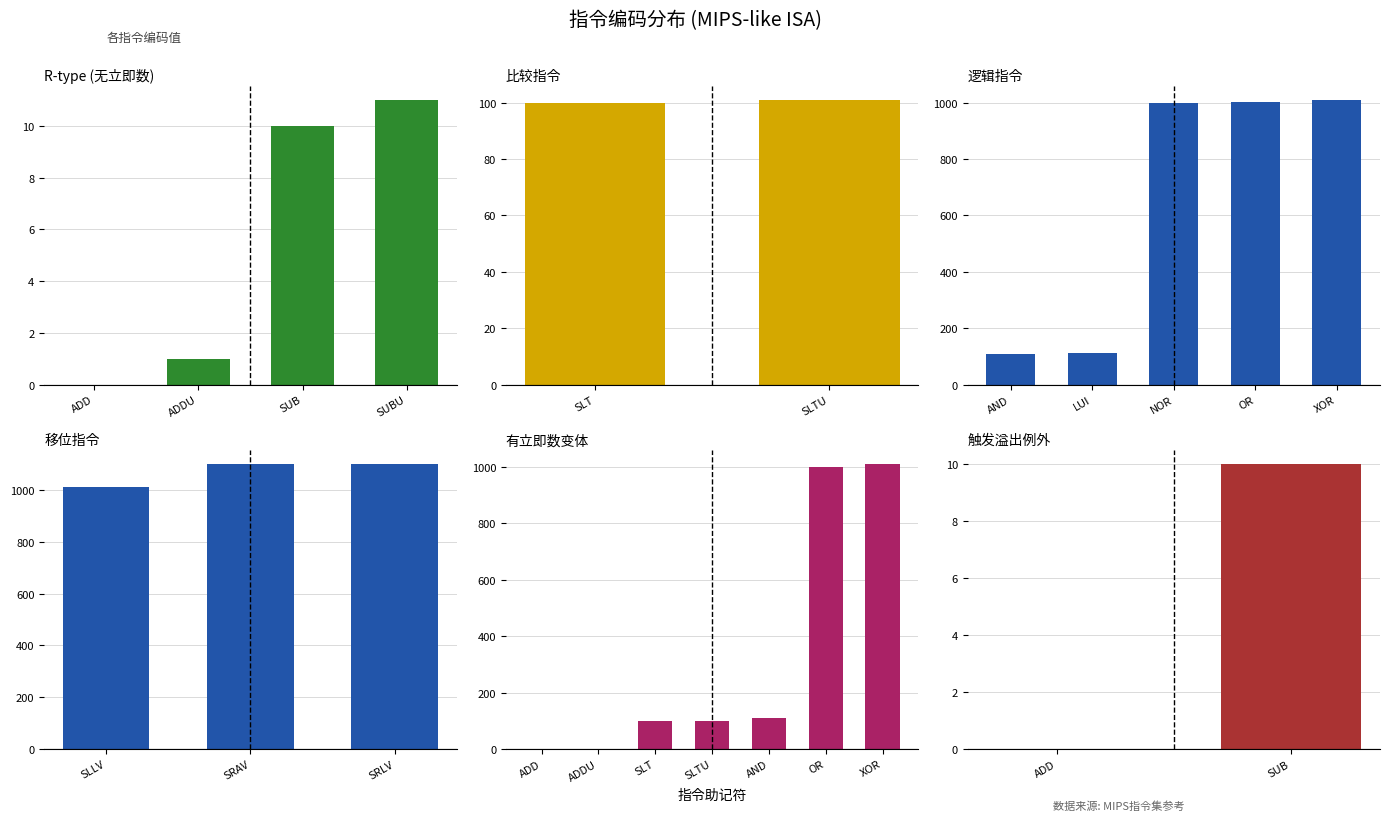

What position from the right is SRAV?

2